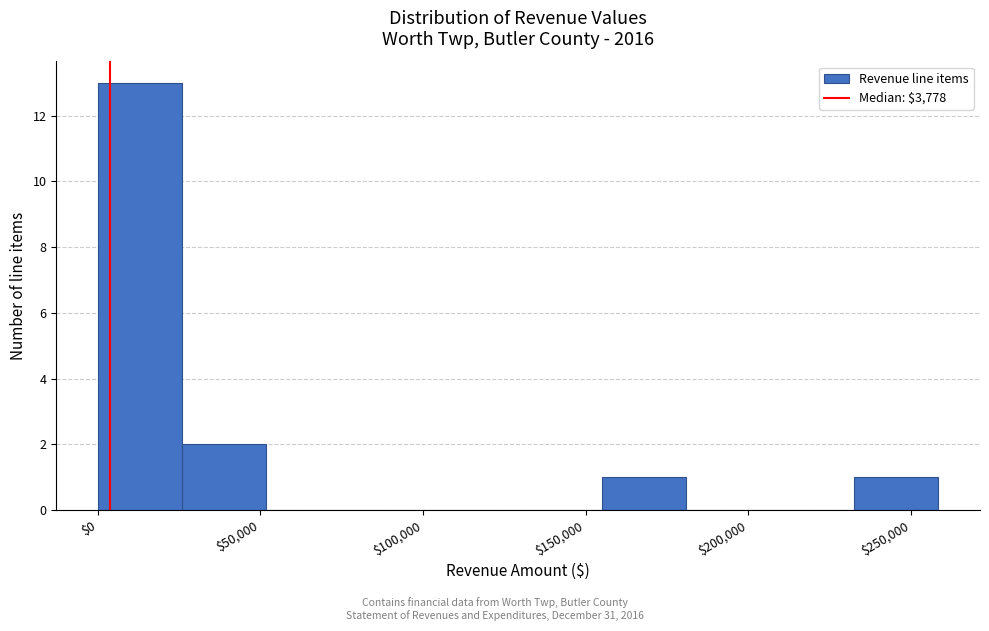

What is the height of the bar covering 235000 to 260000 on the x-axis? Neither the bar edges nor the heights are printed on the chart, so give them approximately, as read against the axes.

1